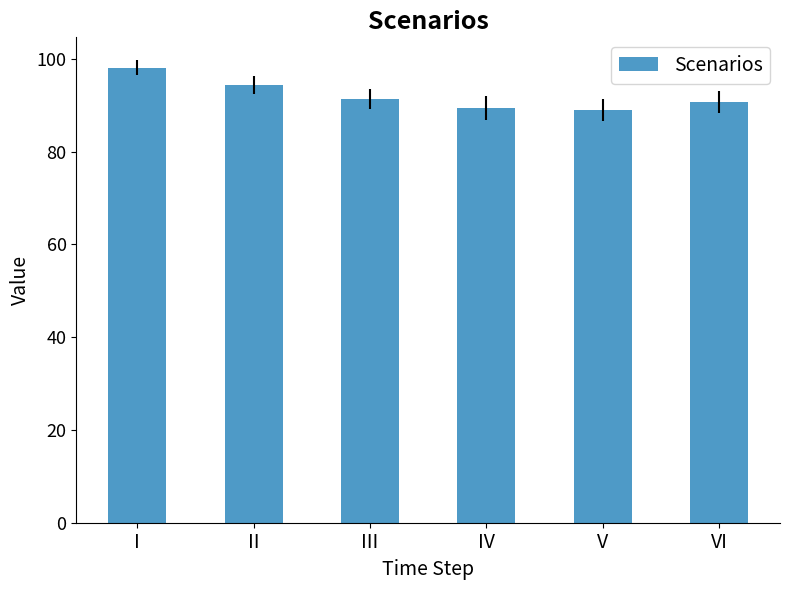

What is the value of the 2nd bar from the left?

94.4